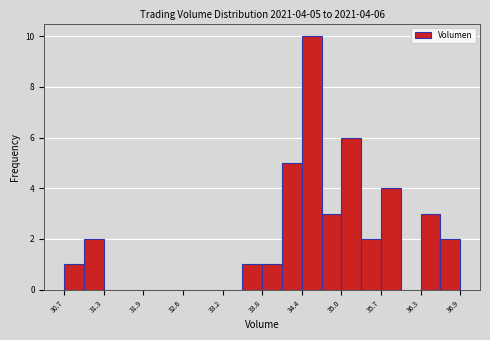

Read against the x-axis, roughly where is the centre of the tallest bar?

34.6